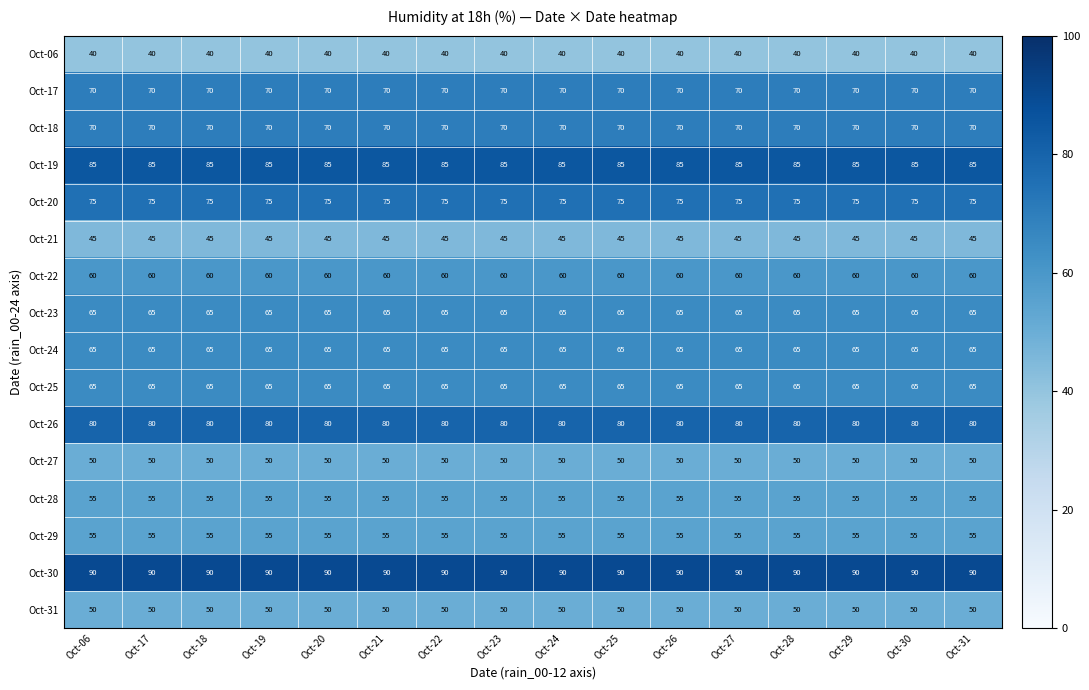

What is the greatest value displayed?

90